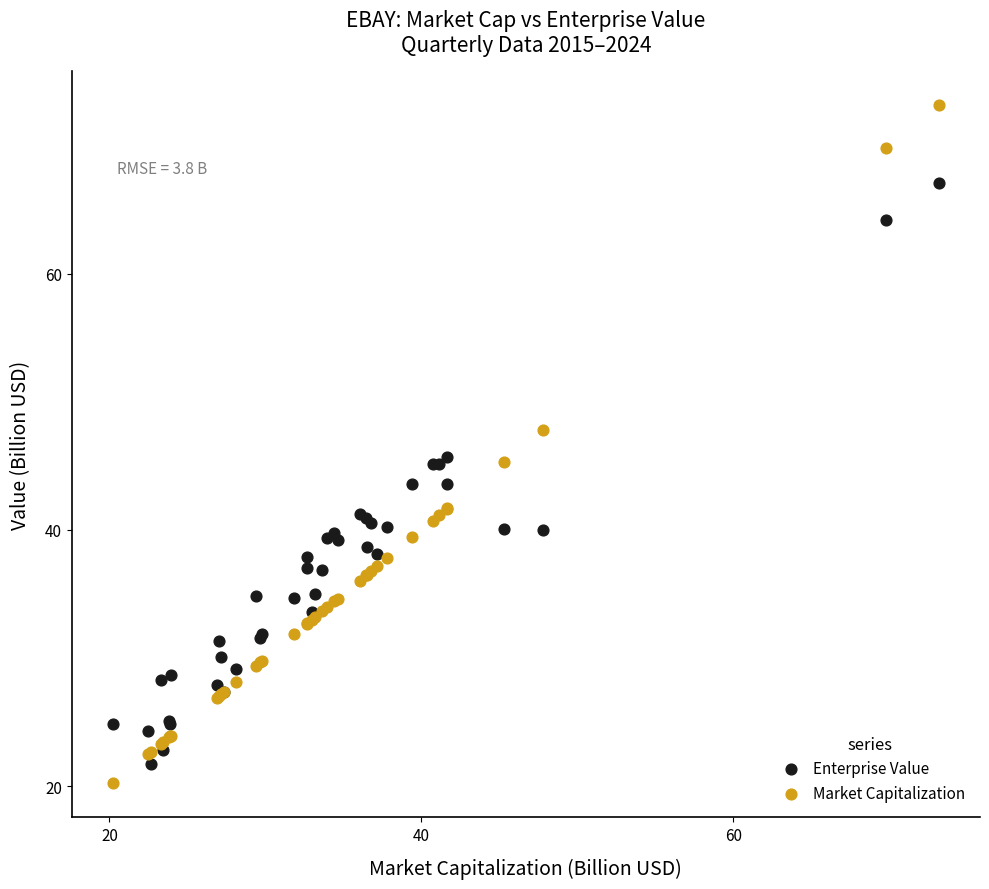

Which series has the largest Y range (max minus min)?

Market Capitalization